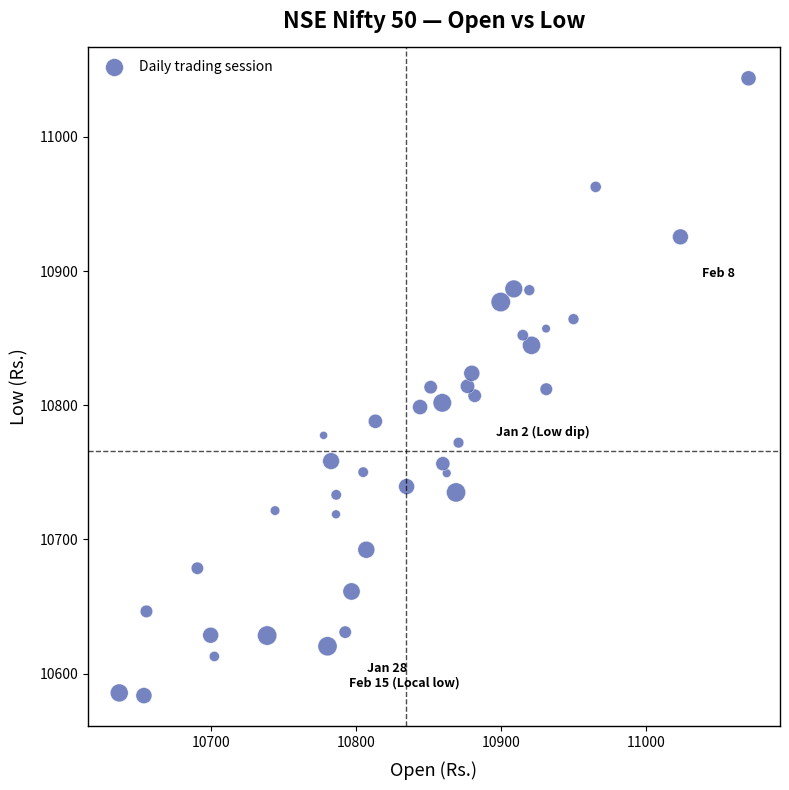

What is the range of X values (max minus min)?

433.8